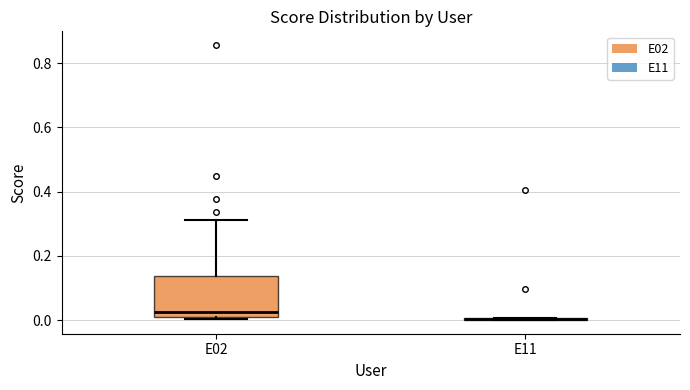

Reading left to right, transcribe this box plot: for each box, give where its median line is, the range the box spans, and where its two whiskers end, as read against the y-axis. The values are not printed on the chart, so give them approximately, as read against the axis.

E02: median 0.02, box 0.00 to 0.14, whiskers 0.00 to 0.32
E11: box collapsed to a line at 0.00, whiskers 0.00 to 0.00